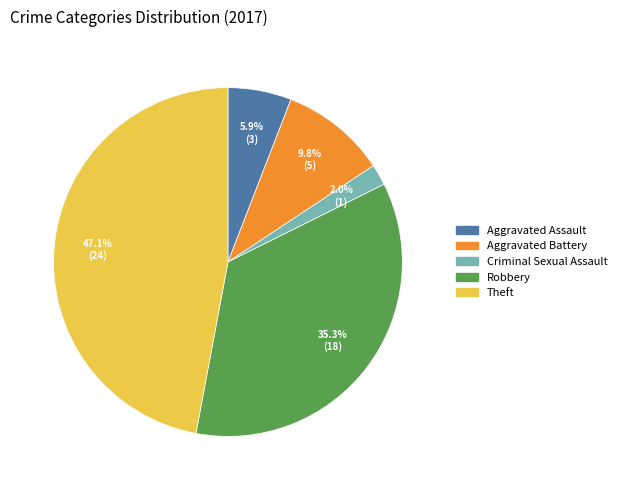

Does any single category account for the majority?

No